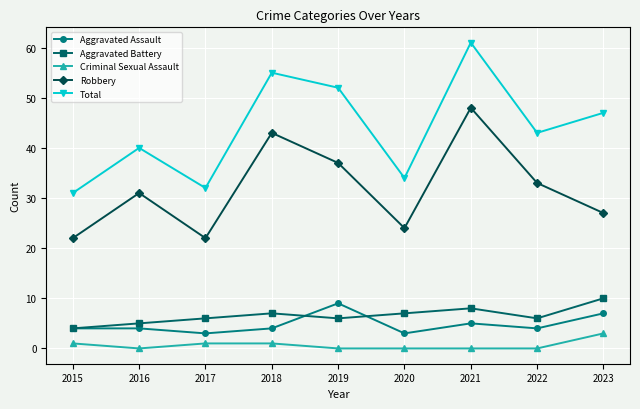

What is the difference between the second highest and second lowest values in the Aggravated Battery series?

3